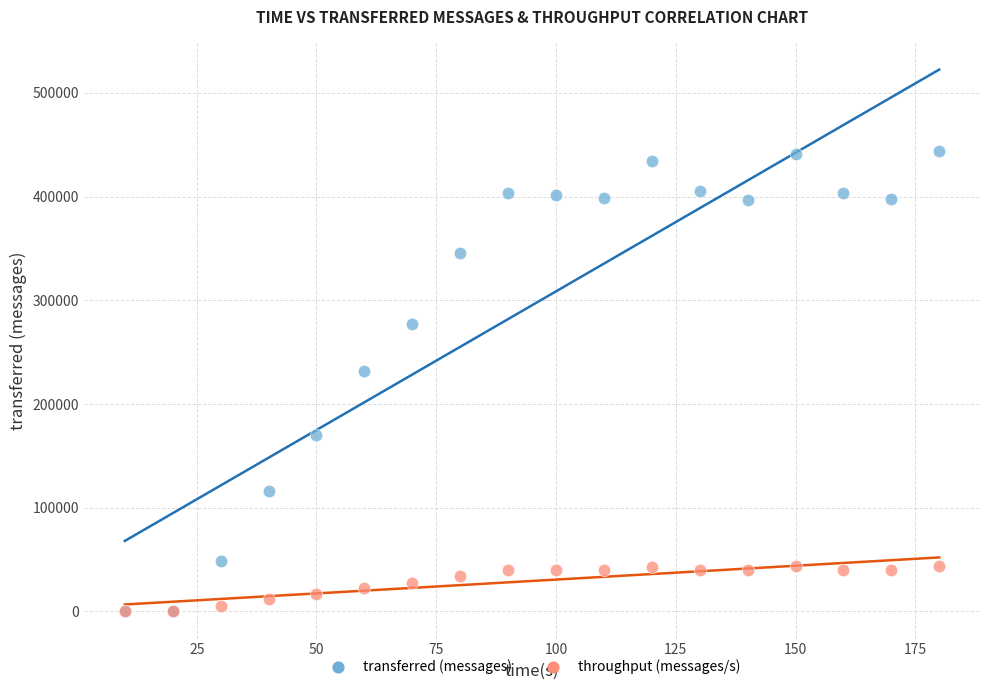

Across all series, what Y value is closest to 221940?

231420